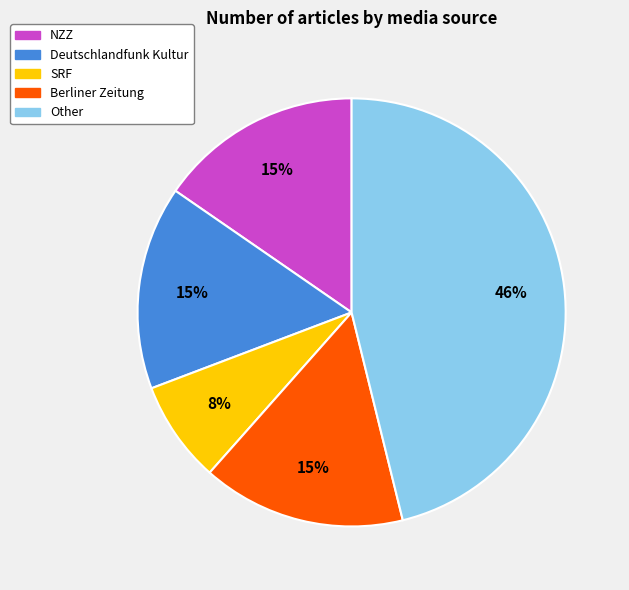

Which has a higher value, SRF or NZZ?

NZZ